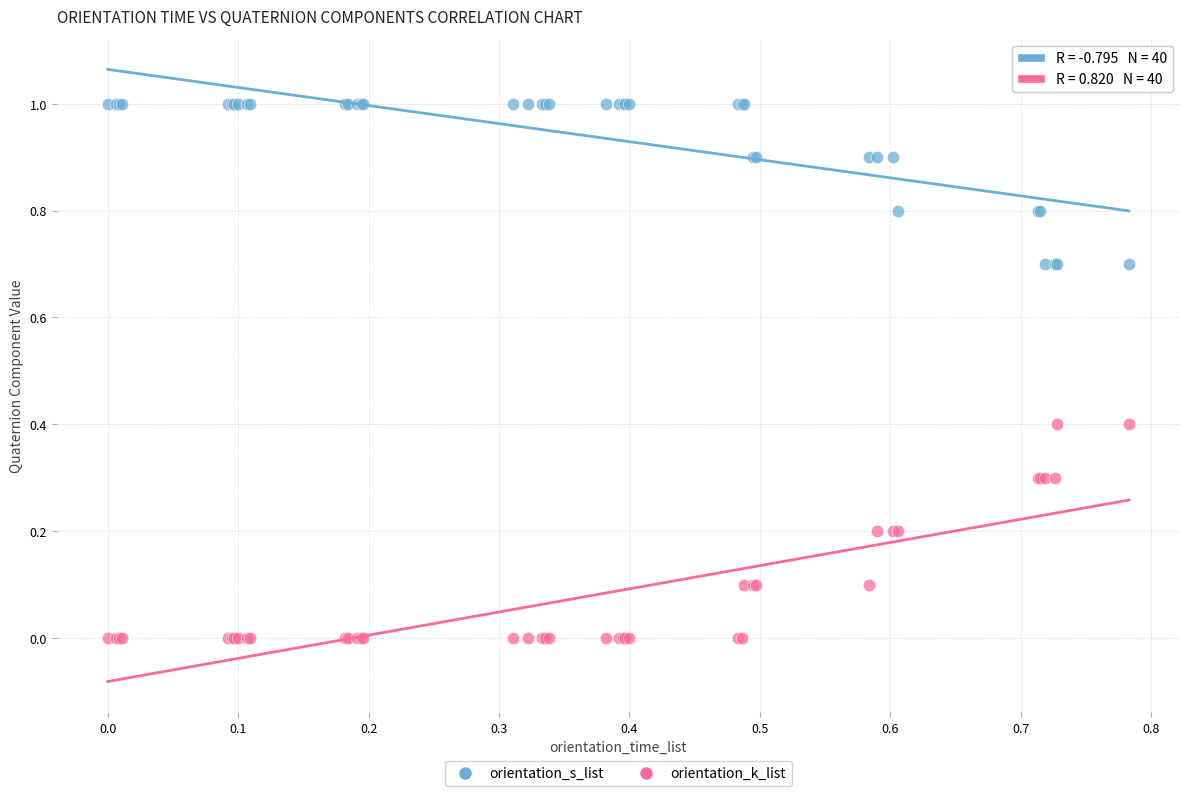

Which series reaches the minimum Y coordinate?

orientation_k_list